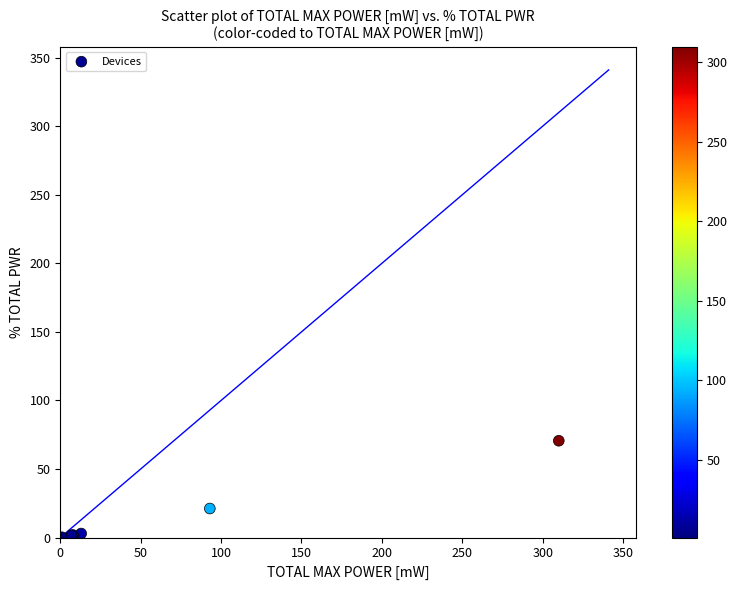

What Y value in the scatter plot is closest to 35?

21.2